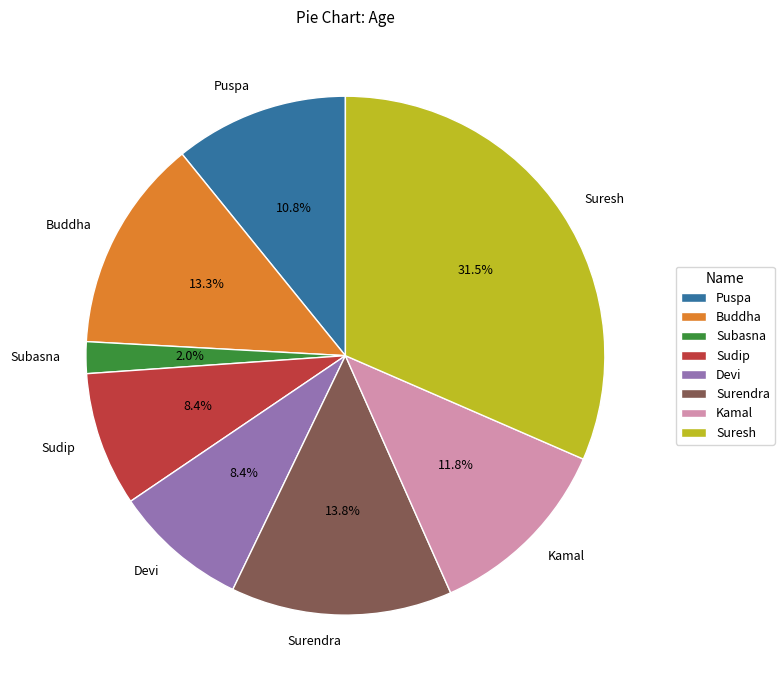

What percentage is the Sudip slice, to the nearest percent?

8%